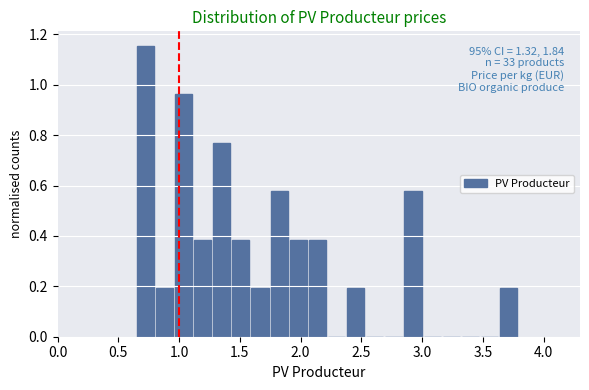

Around what value on the x-axis is the tallest bar? Give the approximate position of its centre, as read against the axis.

0.70